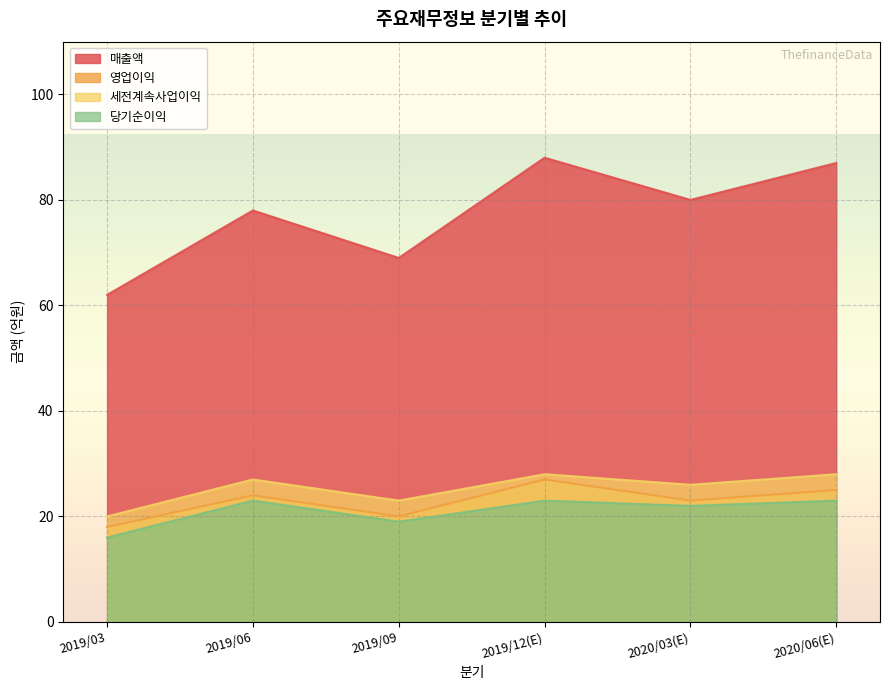

True or false: 당기순이익 and 매출액 cross at least once.

False